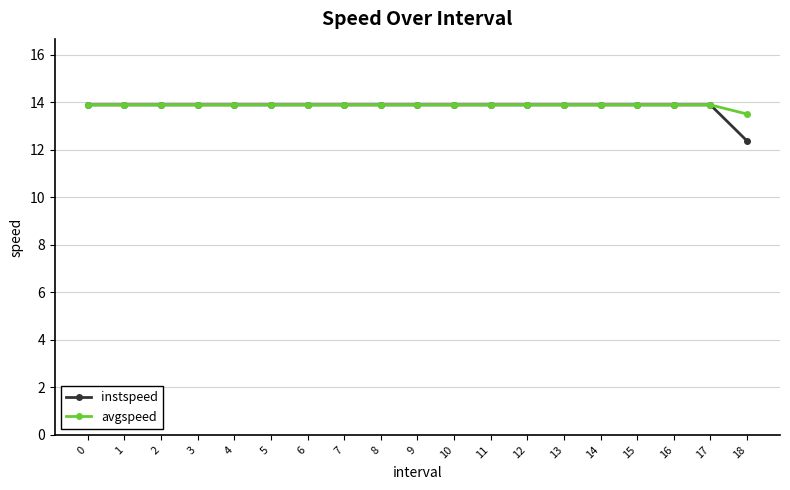

How many data points in instspeed are above 13?

18